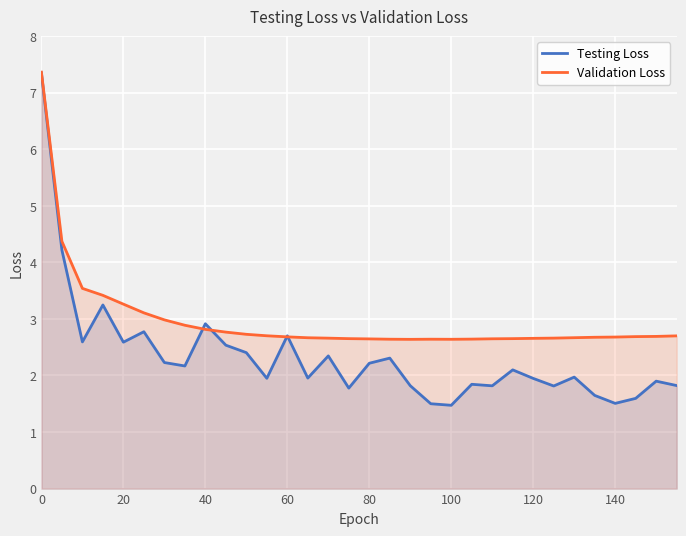

What is the greatest value displayed?

7.4